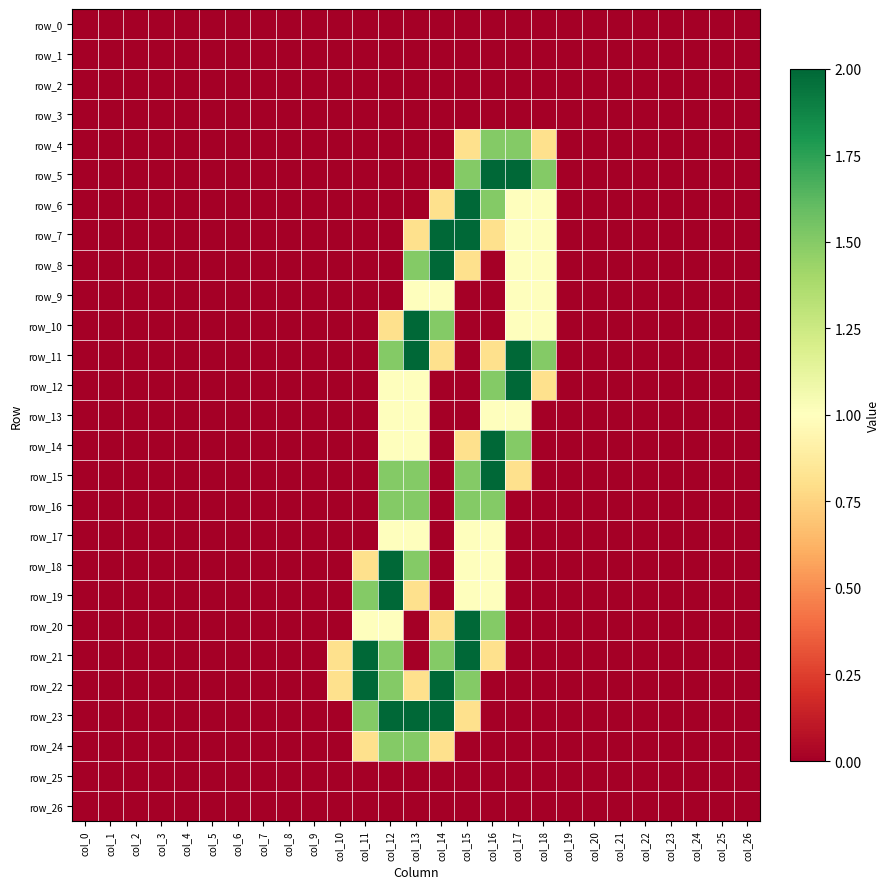

At which label does row_26 reach its peak?

col_0